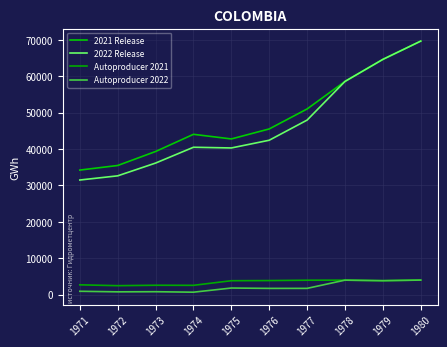

True or false: Autoproducer 2021 and 2022 Release cross at least once.

False